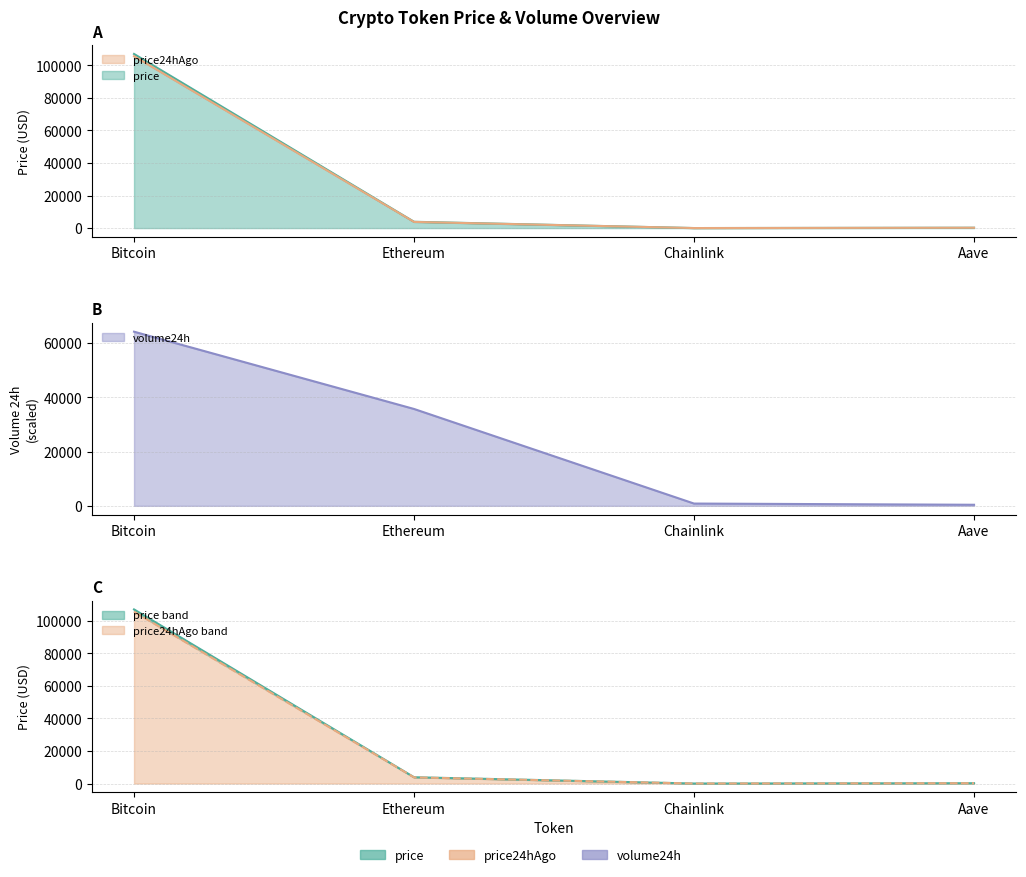

Does the chart display data point markers on the line(s)?

No